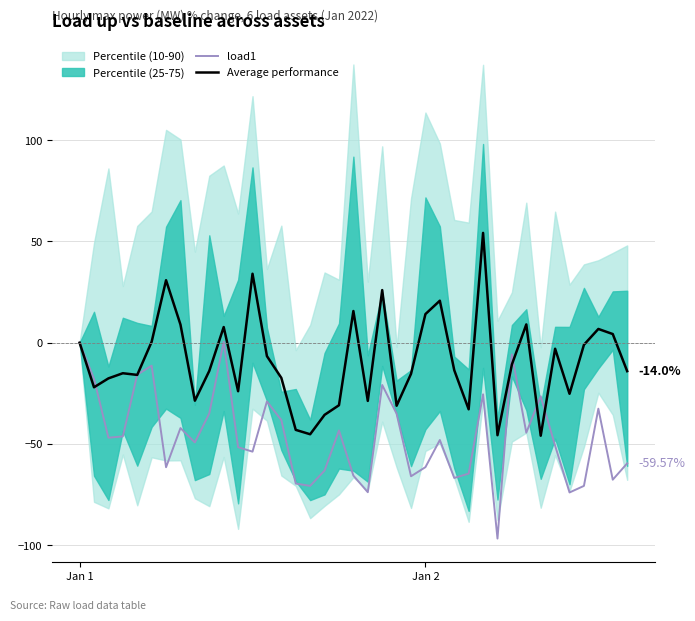

In load1, how many points are lower than both neighbors (excluding endpoints)?

12